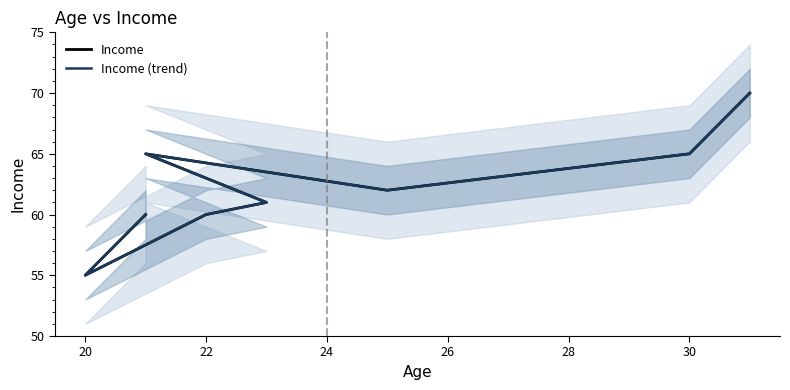

How many interior local peaks does the Income series have?

1